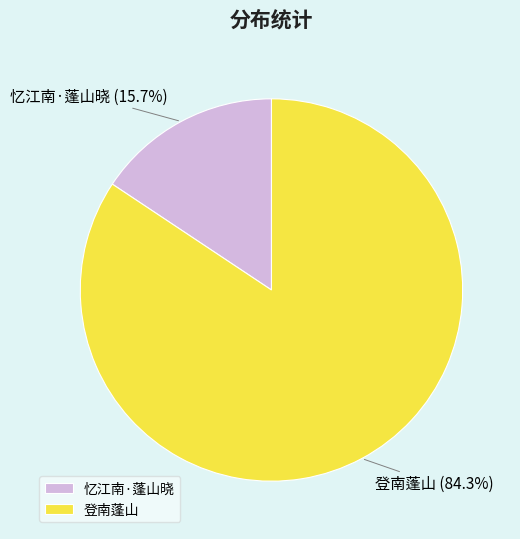

What percentage is the 忆江南·蓬山晓 slice, to the nearest percent?

16%